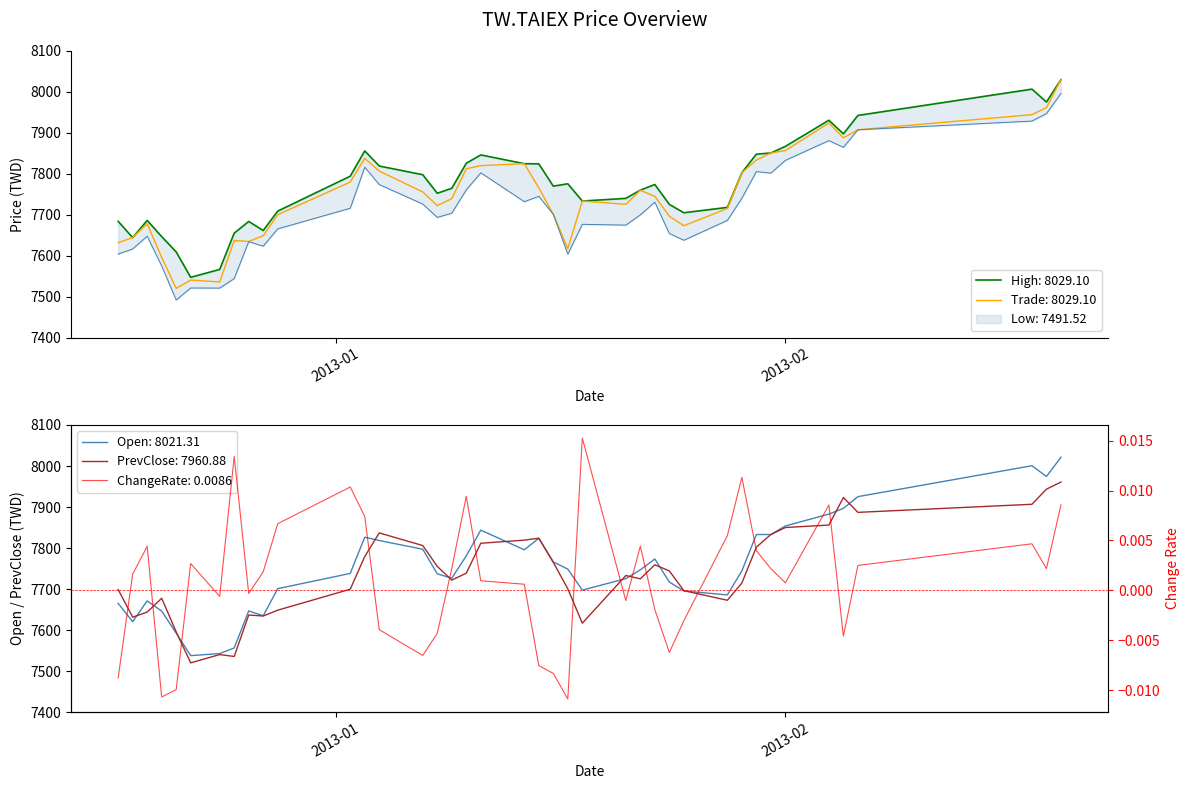

What is the highest value of the Trade: 8029.10 series?

8029.1